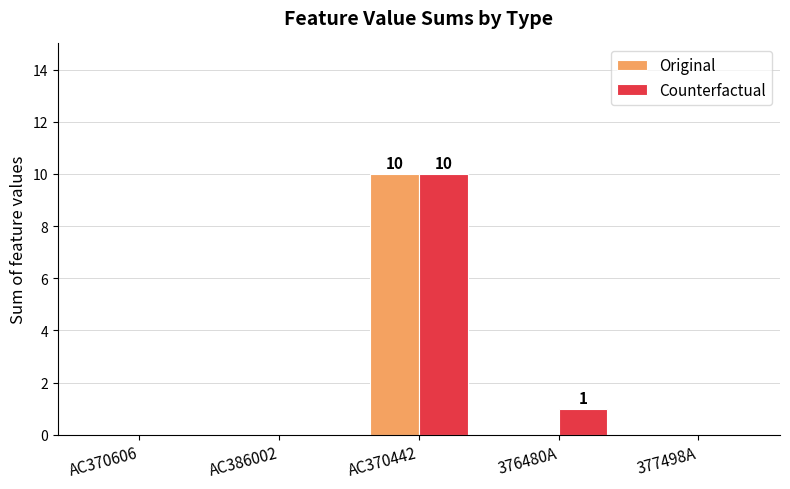

At which category does the chart reach its peak across all series?

AC370442